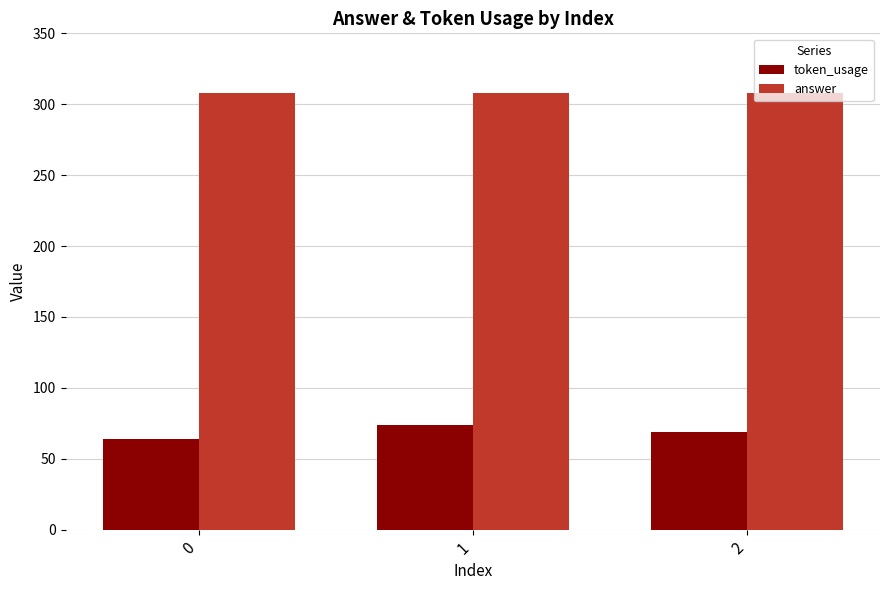

Which category has the highest value in the token_usage series?

1